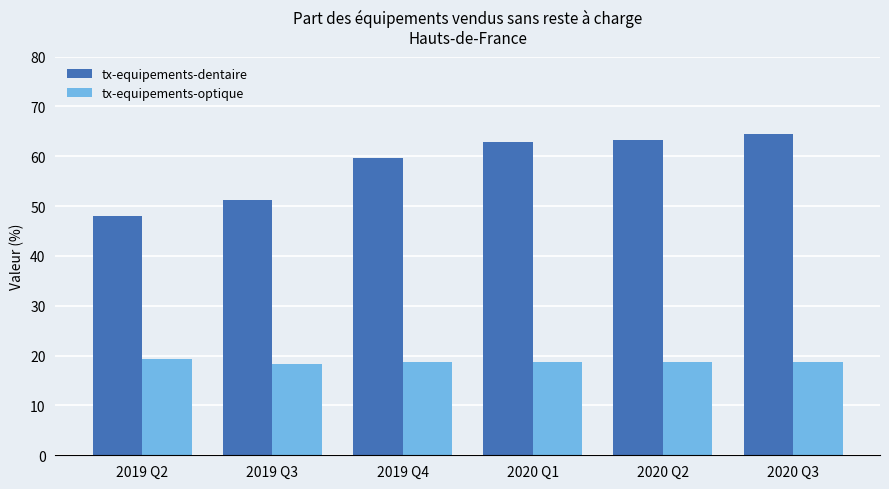

The value of tx-equipements-dentaire at 2020 Q2 is 15.9. True or false?

False